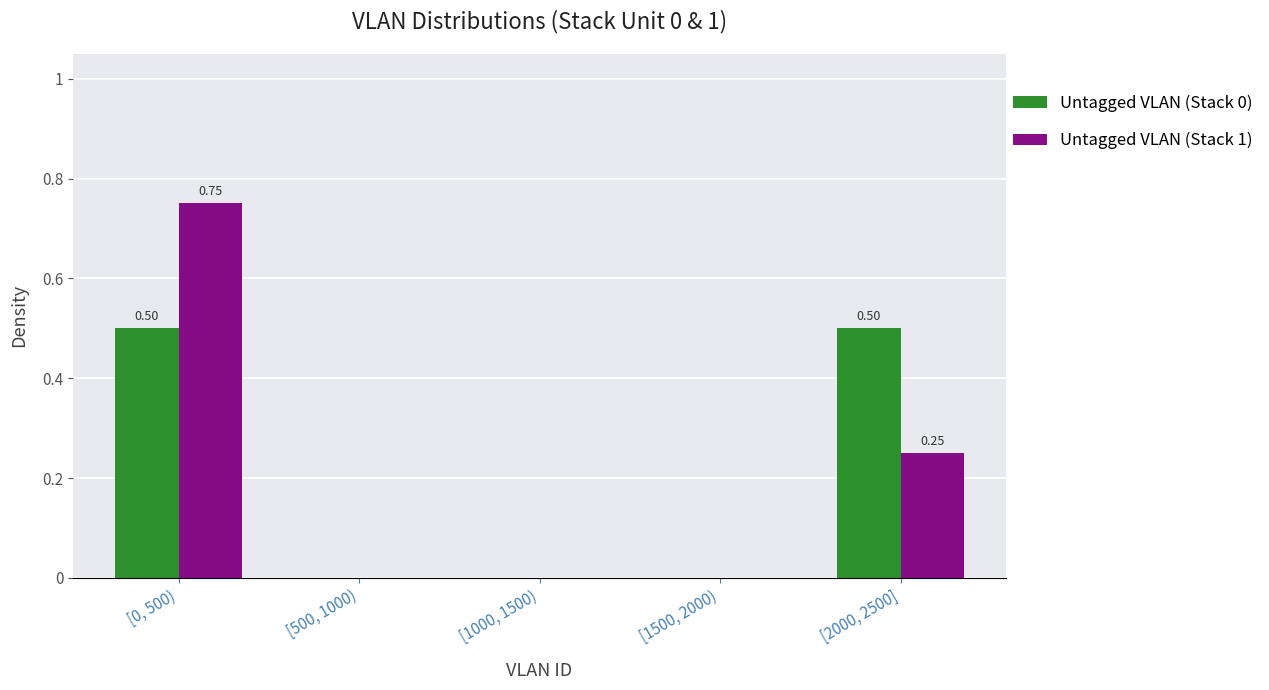

What is the sum of all Untagged VLAN (Stack 0) values?

1.0